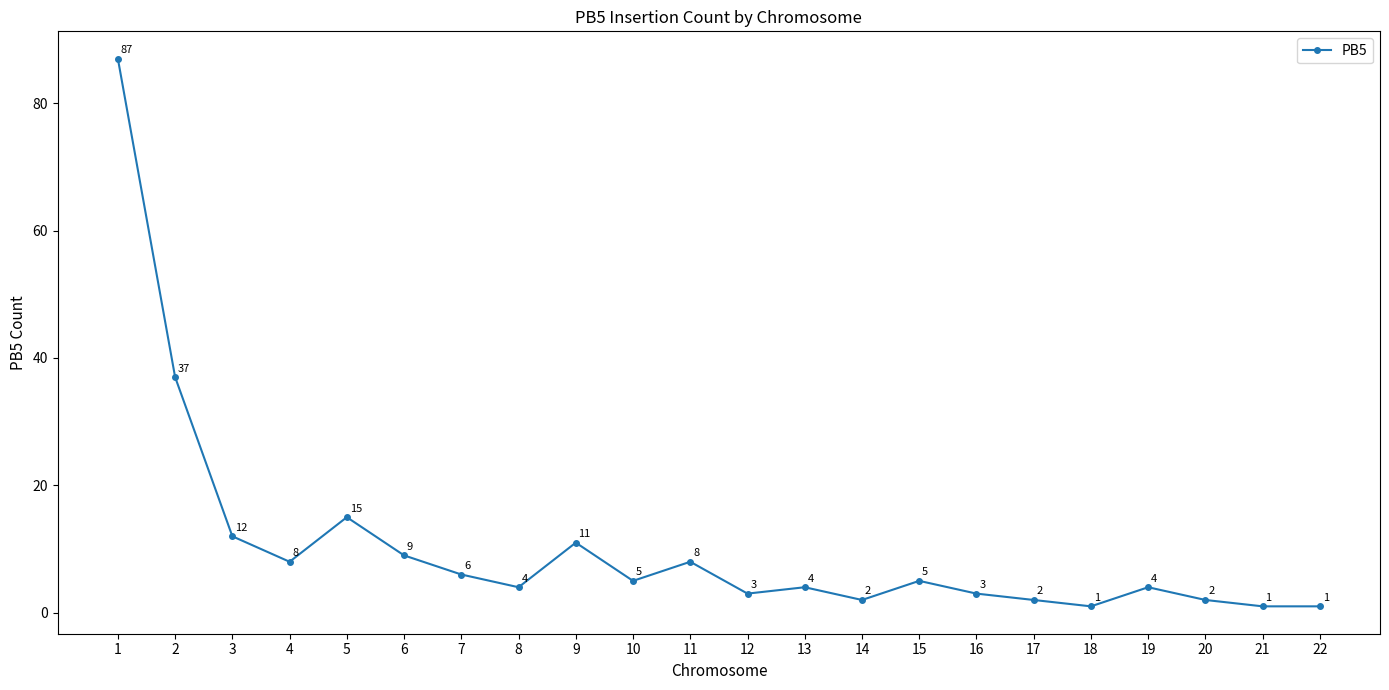

What is the average value?

10